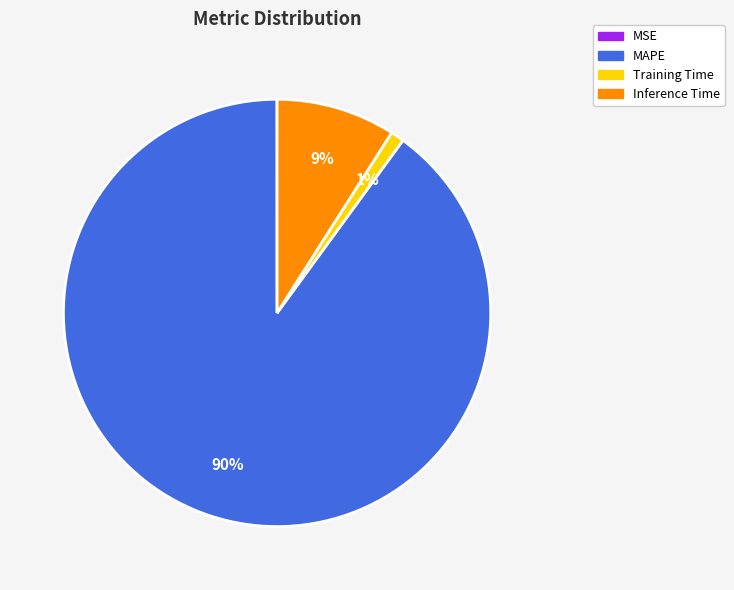

Which slice is the largest?

MAPE